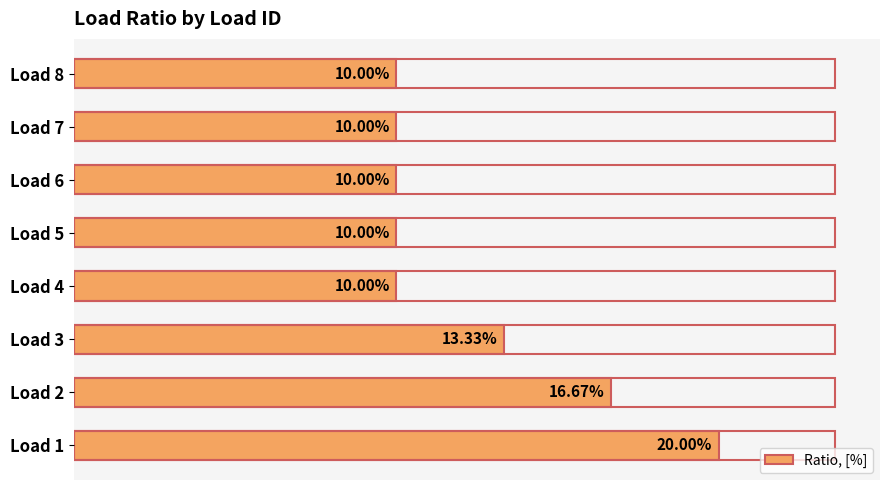

Are the bars horizontal?

Yes